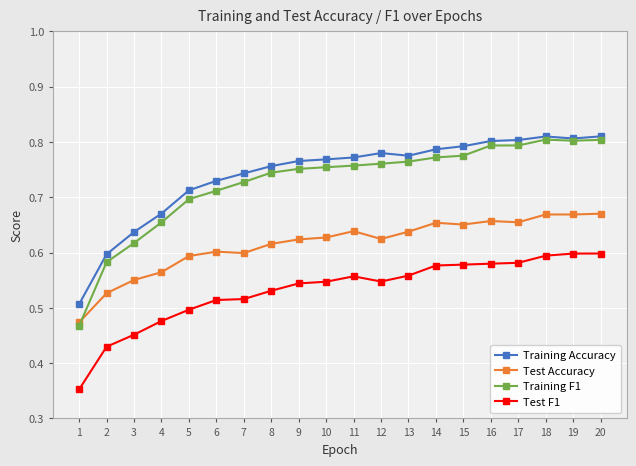

The value of Training Accuracy at 14 is 0.3. True or false?

False